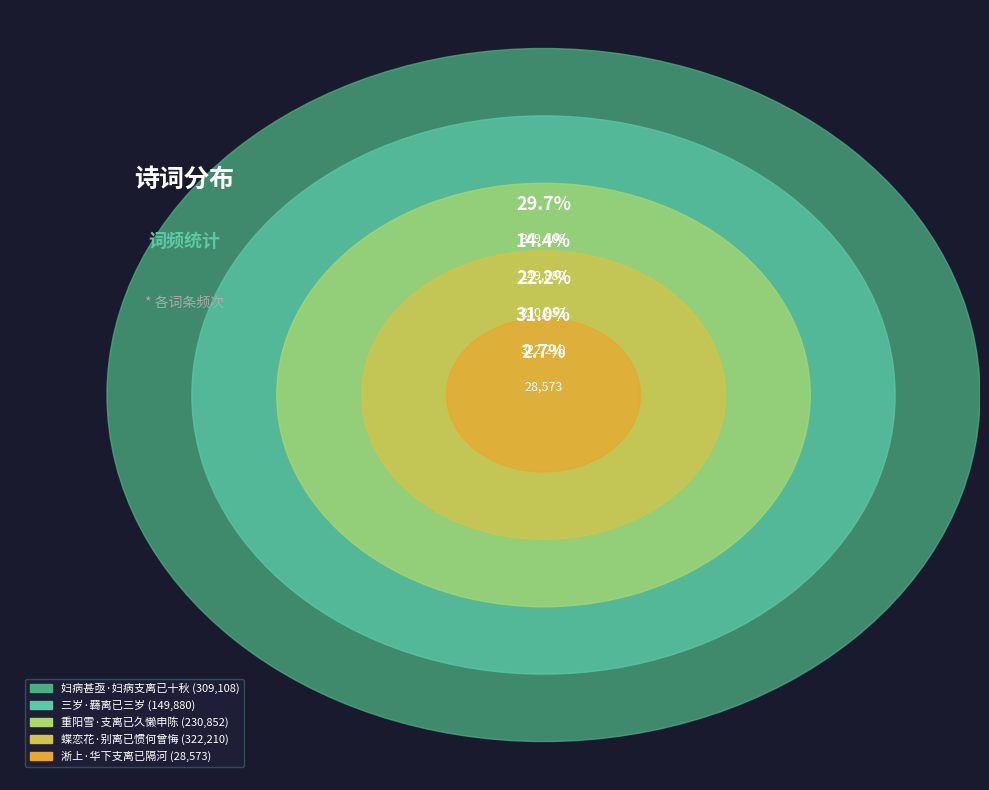

Which slice is the smallest?

淅上·华下支离已隔河